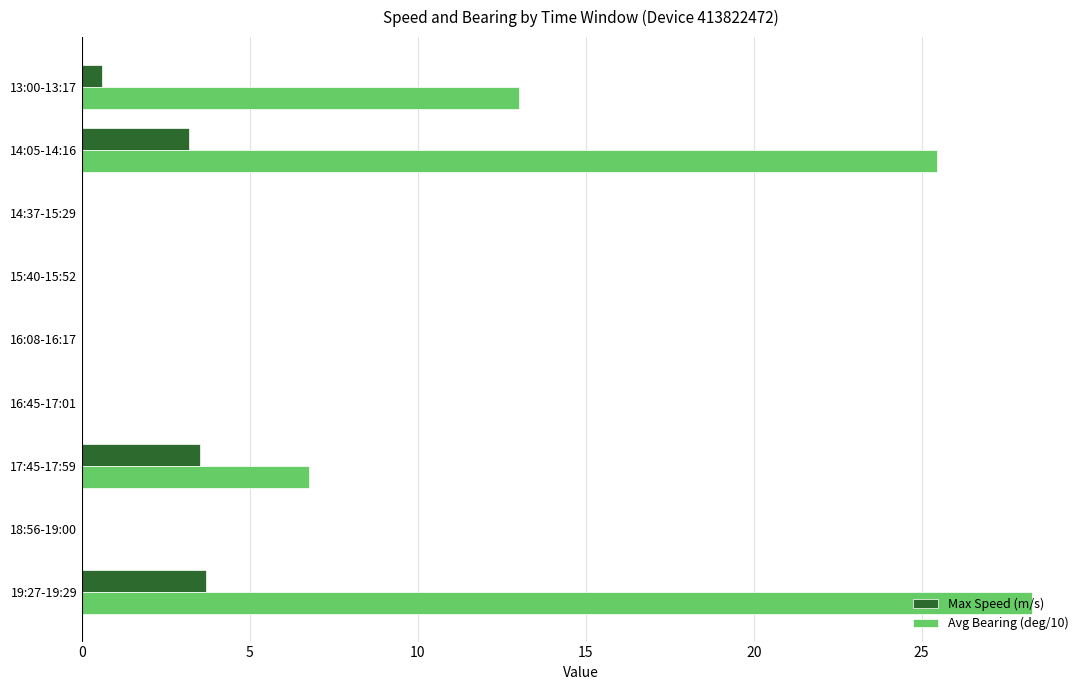

What are all the series names shown in the legend?

Max Speed (m/s), Avg Bearing (deg/10)